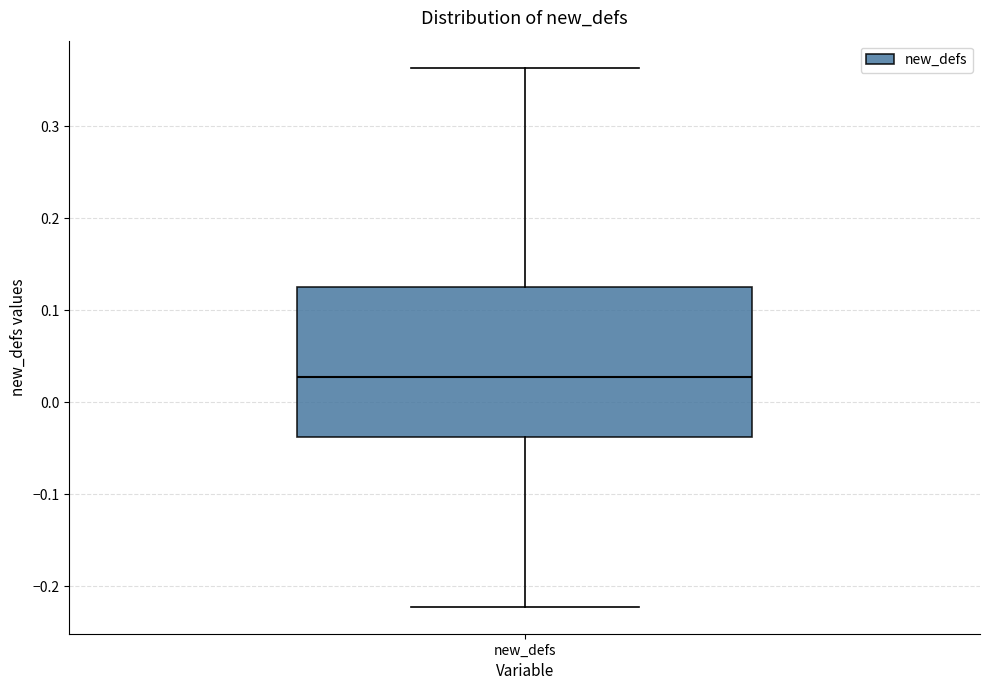

Read this box plot against the y-axis: the position of the median line, the range covered by the box, and the ends of both whiskers. The values are not printed on the chart, so give them approximately, as read against the axis.

median 0.03, box -0.04 to 0.12, whiskers -0.22 to 0.36